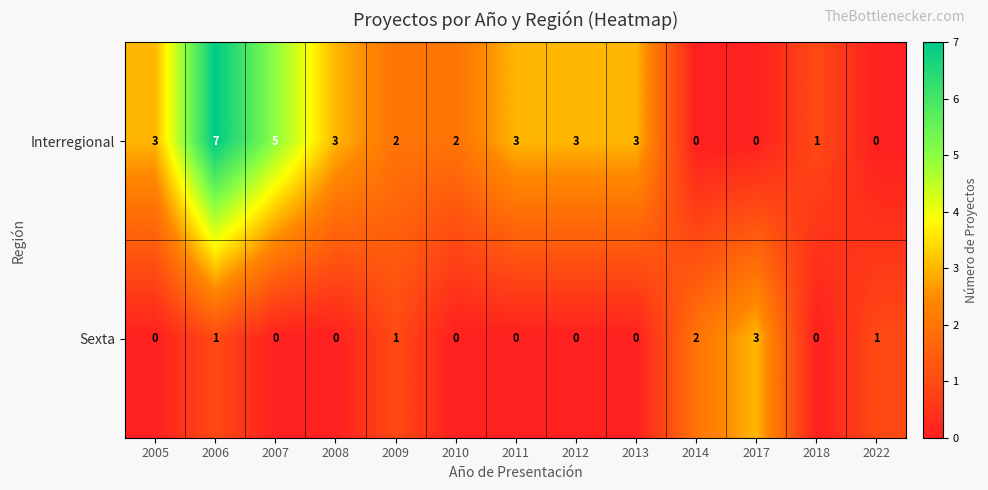

At which category is the sum across all series the highest?

2006